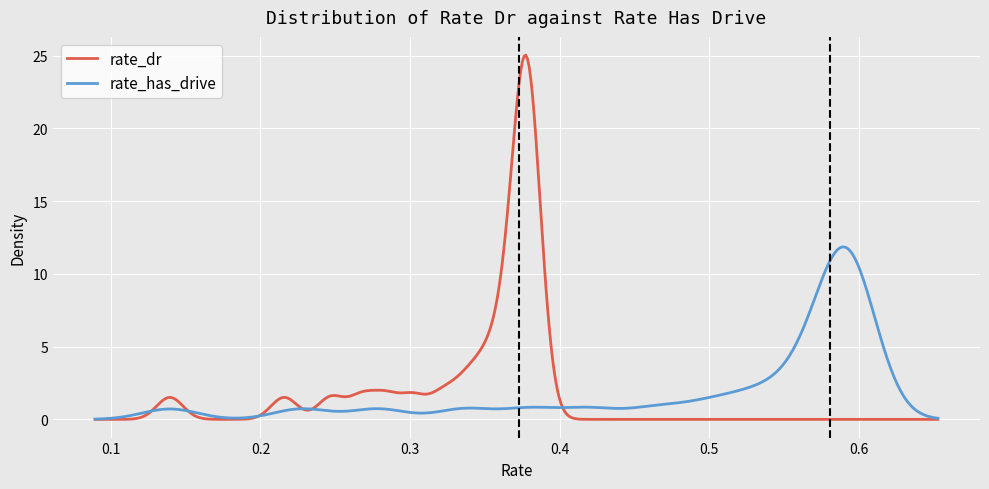

At which category does rate_has_drive reach its first local peak?

32